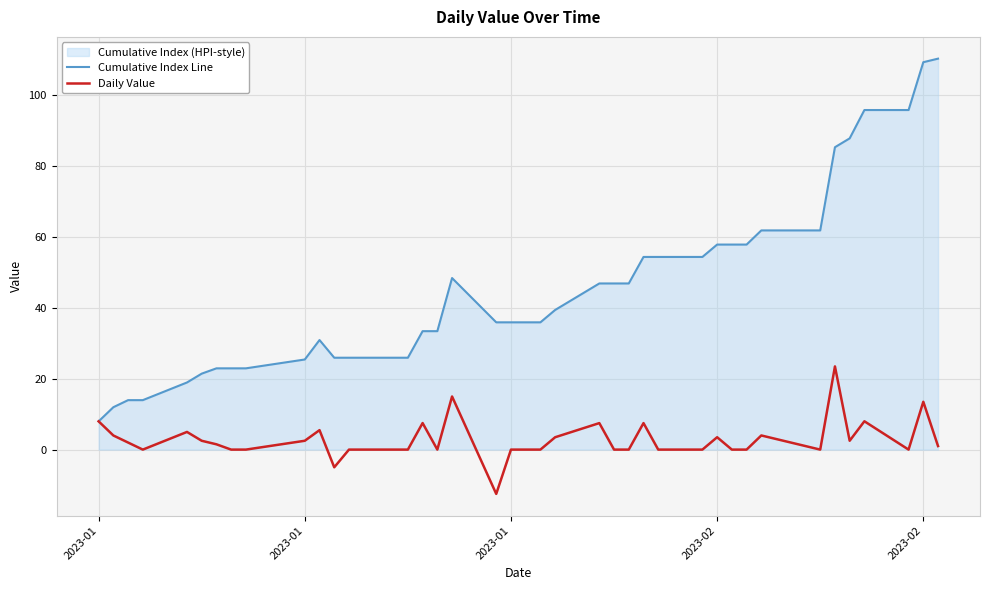

How many lines are shown in the chart?

2